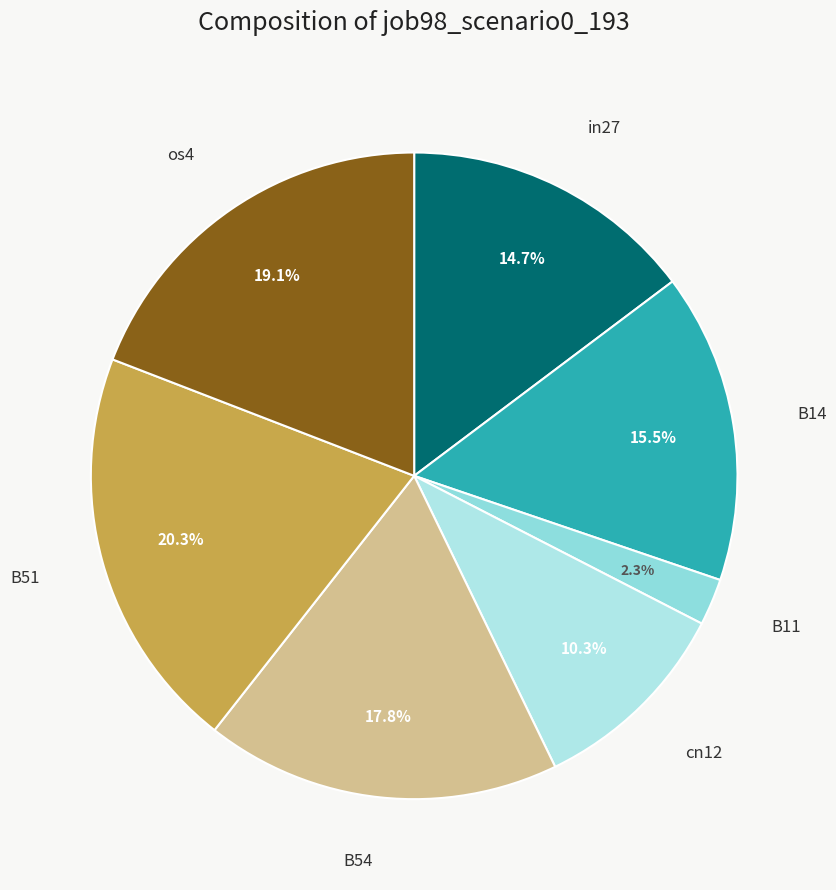

To the nearest percent, what is the difference between the cn12 and B51 slice percentages?

10%